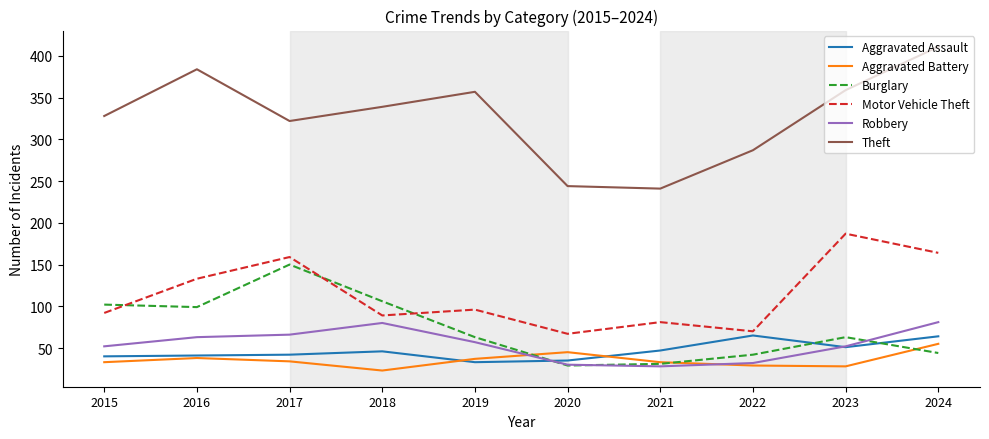

What is the highest value of the Motor Vehicle Theft series?

187